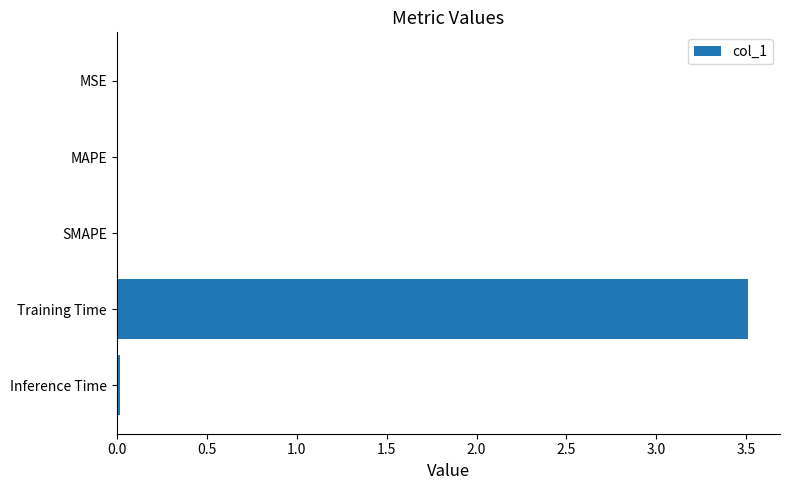

Which category has the highest value across all series?

Training Time